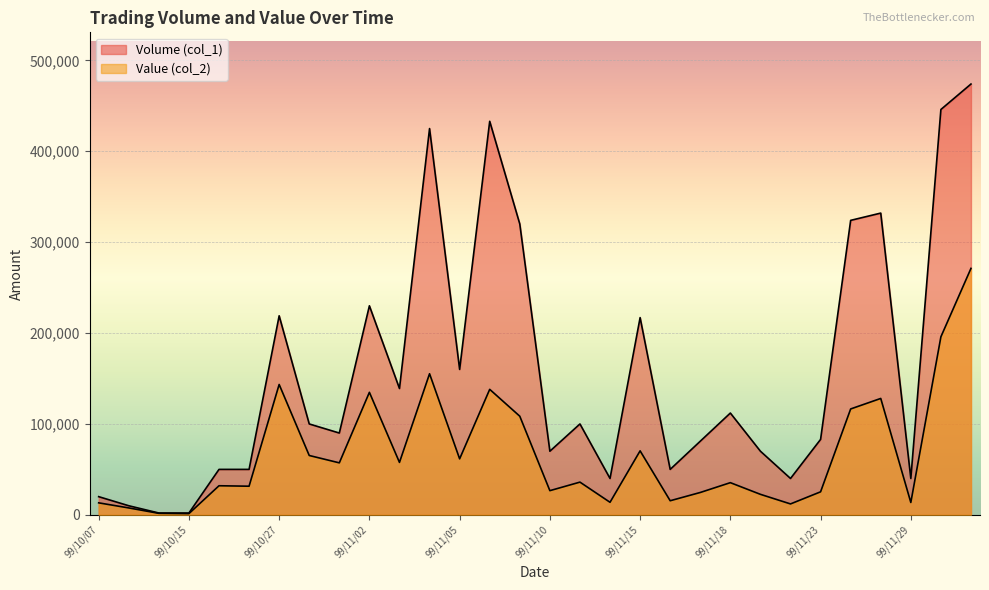

Is it true that Value (col_2) equals 5369 at 99/11/23?

False